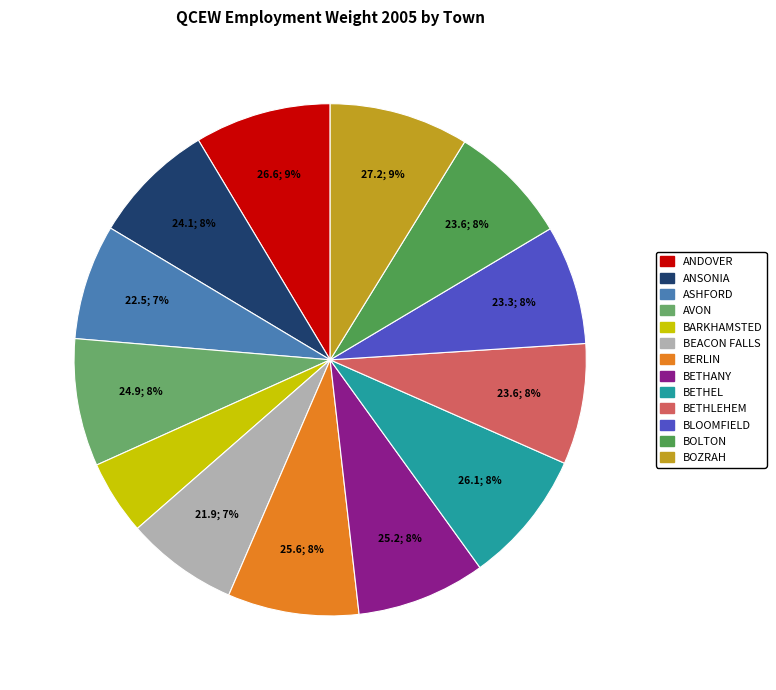

To the nearest percent, what percentage of the pie is BOLTON?

8%